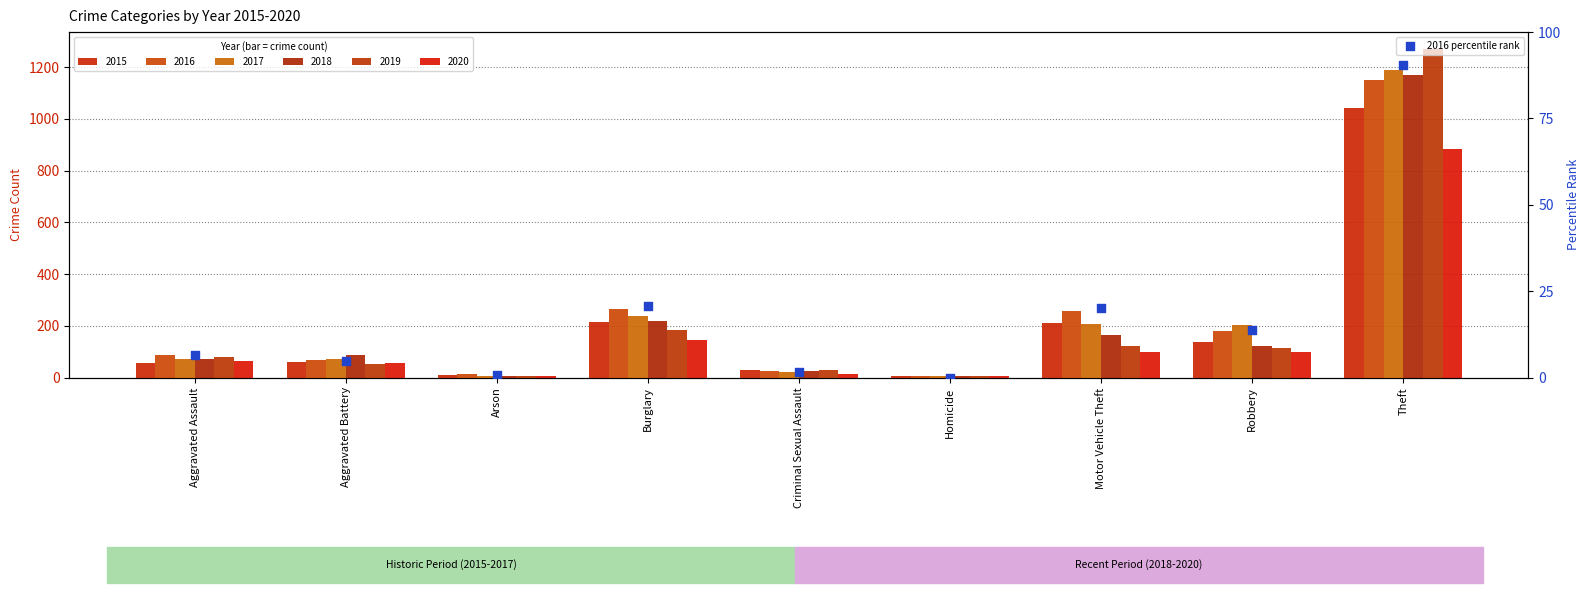

Between Motor Vehicle Theft and Theft, which is larger?

Theft